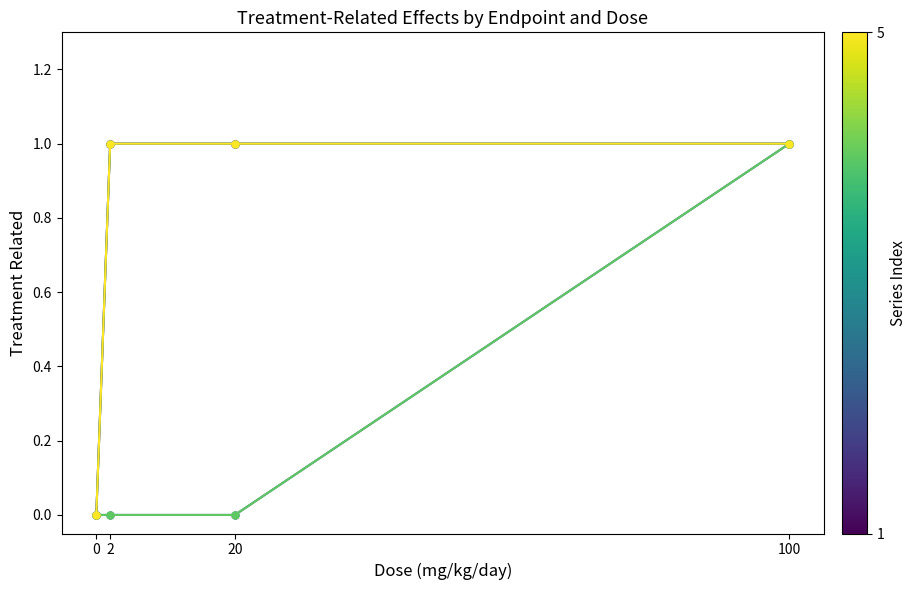

Reading left to right, extract all data points from this chart.

endpoint_168_F: 0=0	2=1	20=1	100=1
endpoint_238_F: 0=0	2=0	20=0	100=1
endpoint_320_F: 0=0	2=1	20=1	100=1
endpoint_238_M: 0=0	2=0	20=0	100=1
endpoint_320_M: 0=0	2=1	20=1	100=1